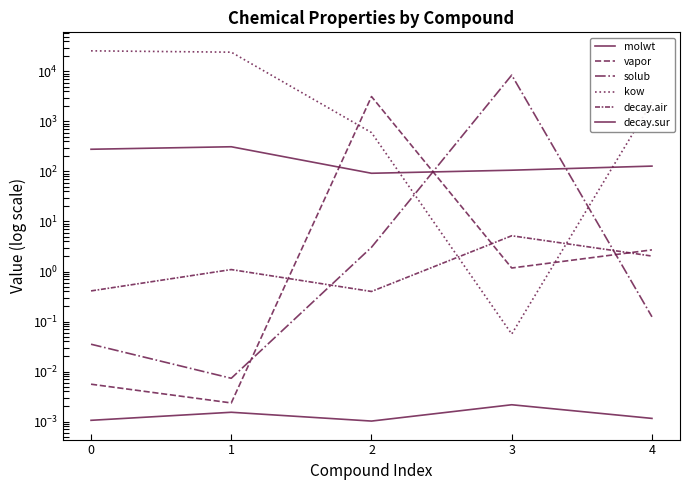

Reading left to right, extract all data points from this chart.

molwt: 278.4	312.4	92.1	106.1	128.2
vapor: 0.0	0.0	3152.1	1.2	2.7
solub: 0.0	0.0	3.1	8469.9	0.1
kow: 25850.6	24317.8	599.6	0.1	2456.8
decay.air: 0.4	1.1	0.4	5.2	2.0
decay.sur: 0.0	0.0	0.0	0.0	0.0